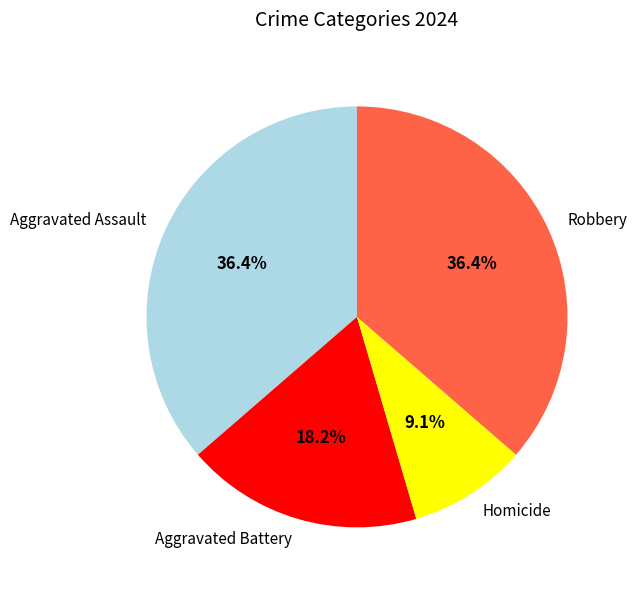

Is it true that Robbery is 44% of the pie?

False